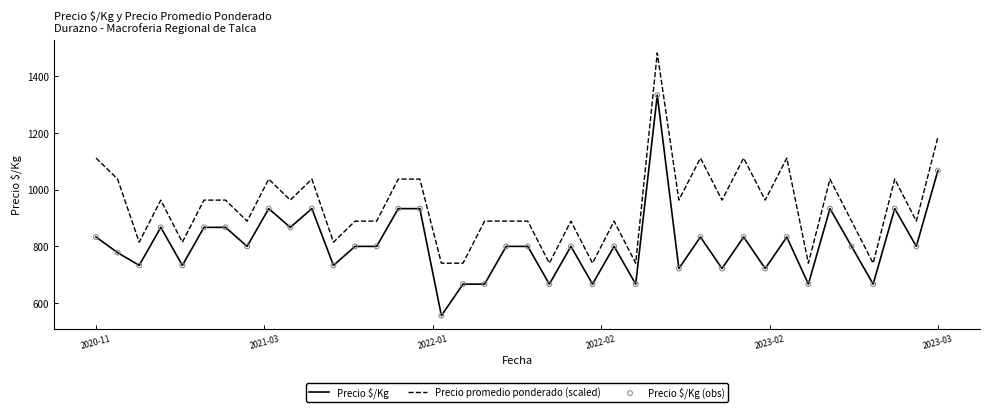

What is the minimum value for Precio $/Kg?

556.0